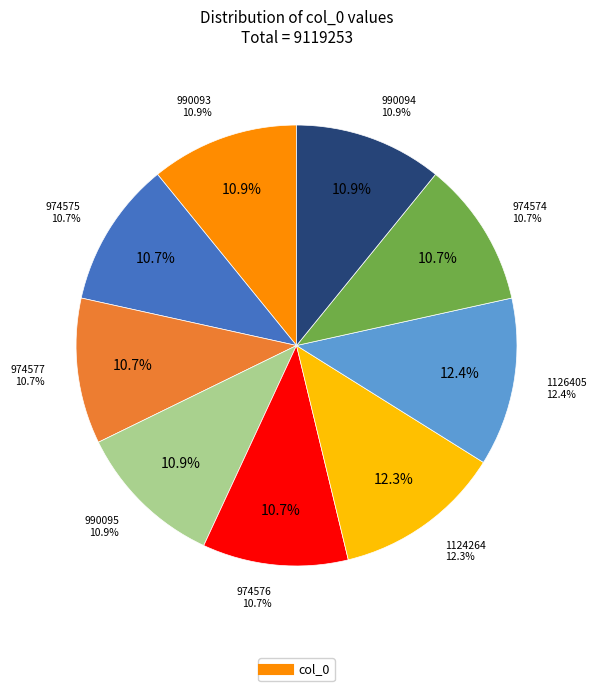

Is there any slice that represents more than half of the pie?

No